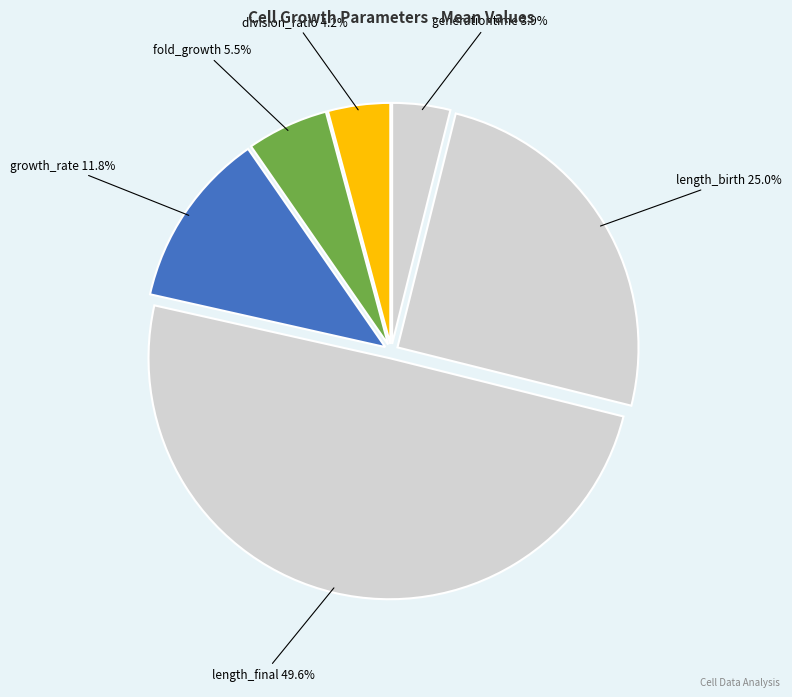

Does division_ratio represent more than half of the total?

No